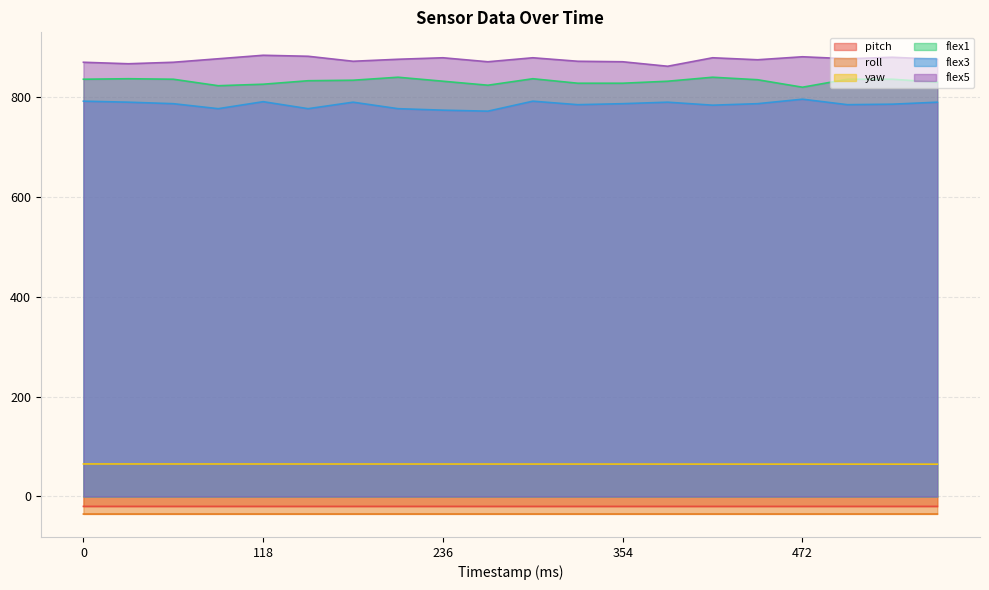

True or false: flex5 has more than 2 points higher than both neighbors.

True